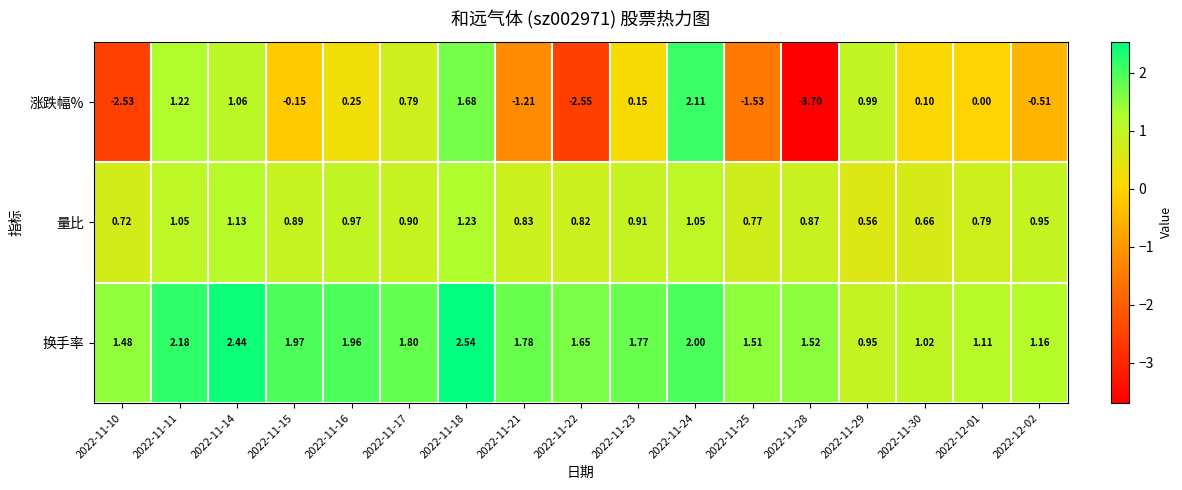

At which category is the sum across all series the highest?

2022-11-18